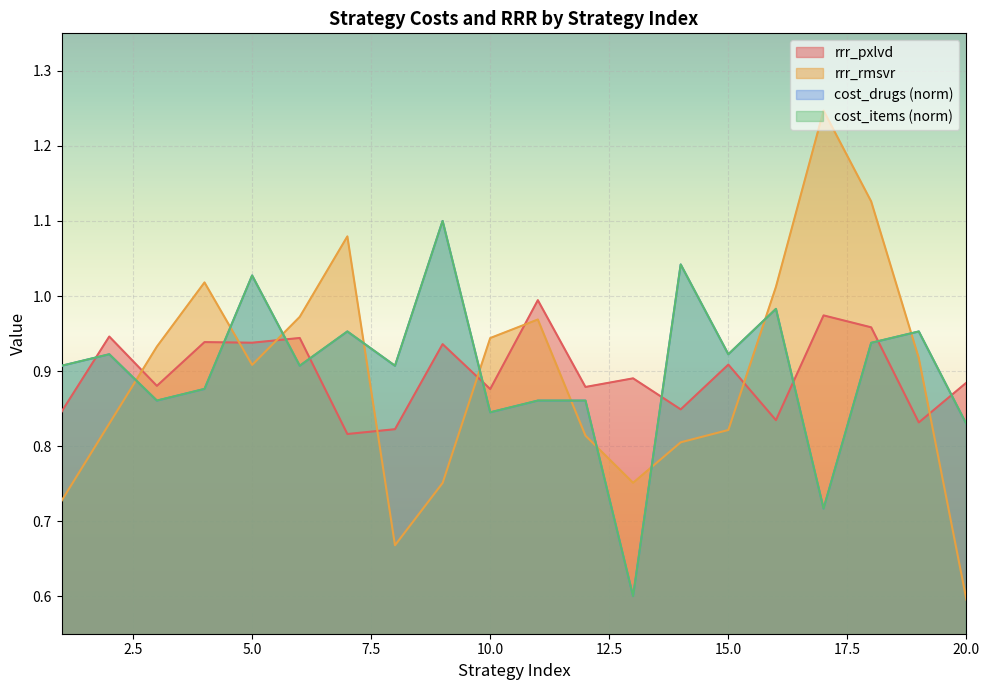

How many series are shown in this chart?

4